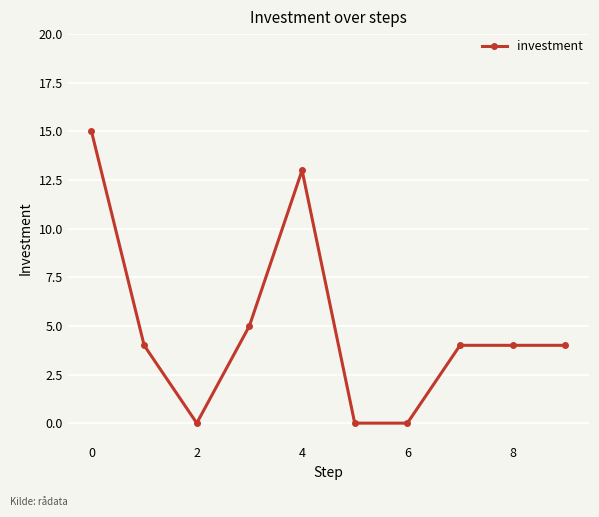

What is the sum of all values?

49